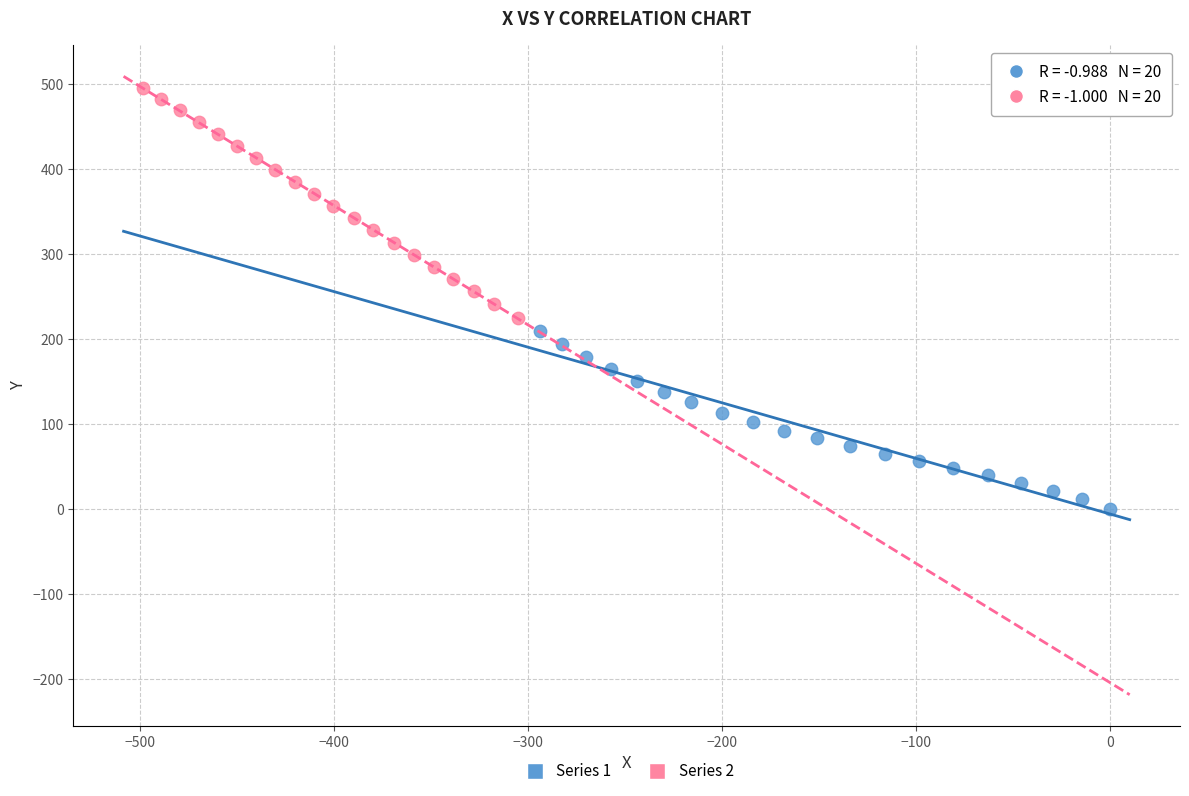

Which series reaches the minimum Y coordinate?

Series 1